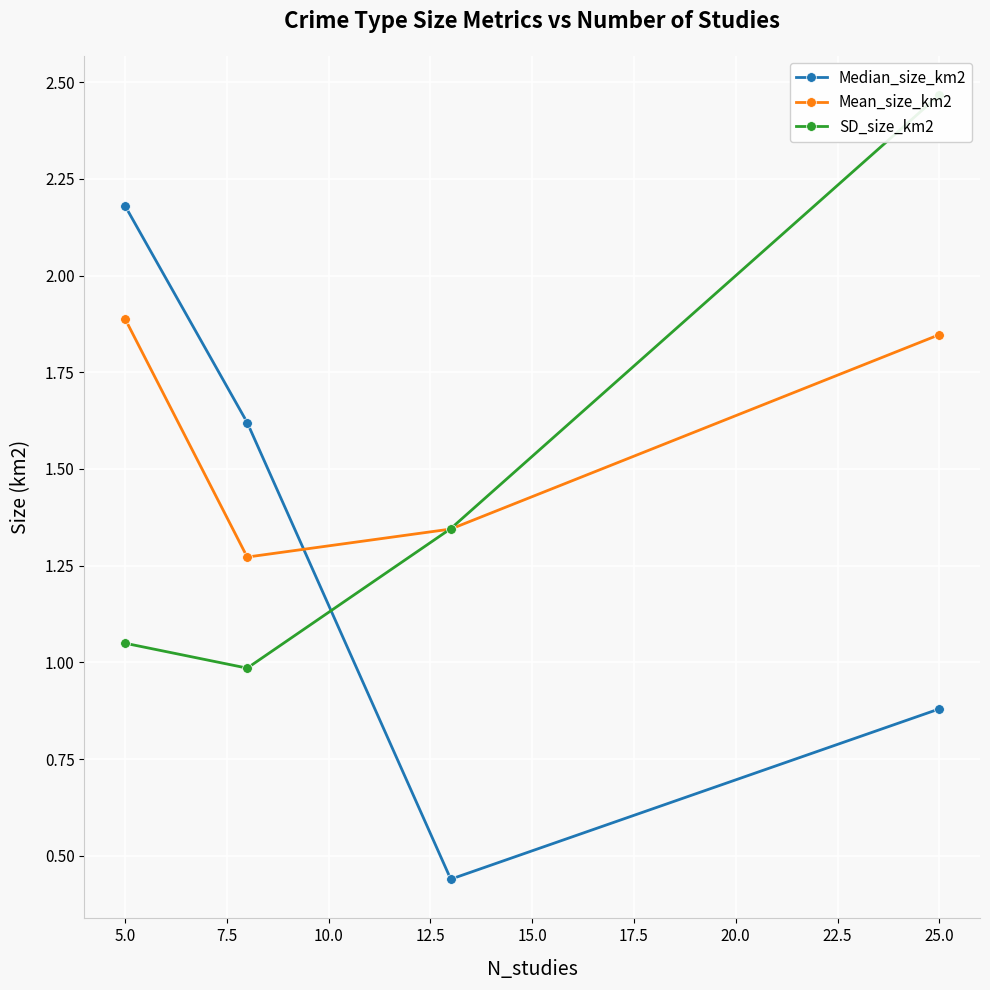

At how many categories does at least one series exceed 2?

2